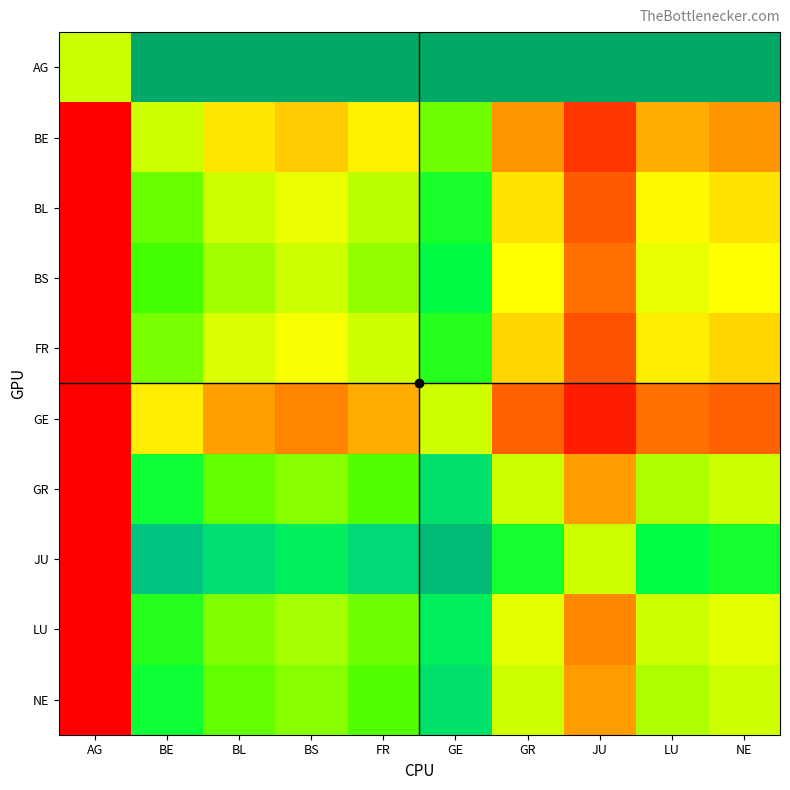

Reading left to right, extract all data points from this chart.

AG: AG=0.5	BE=1.0	BL=1.0	BS=1.0	FR=1.0	GE=1.0	GR=1.0	JU=1.0	LU=1.0	NE=1.0
BE: AG=0.0	BE=0.5	BL=0.4	BS=0.3	FR=0.4	GE=0.6	GR=0.2	JU=0.1	LU=0.3	NE=0.2
BL: AG=0.0	BE=0.6	BL=0.5	BS=0.4	FR=0.5	GE=0.8	GR=0.3	JU=0.1	LU=0.4	NE=0.3
BS: AG=0.0	BE=0.7	BL=0.6	BS=0.5	FR=0.6	GE=0.8	GR=0.4	JU=0.2	LU=0.4	NE=0.4
FR: AG=0.0	BE=0.6	BL=0.5	BS=0.4	FR=0.5	GE=0.7	GR=0.3	JU=0.1	LU=0.4	NE=0.3
GE: AG=0.0	BE=0.4	BL=0.2	BS=0.2	FR=0.3	GE=0.5	GR=0.1	JU=0.0	LU=0.2	NE=0.1
GR: AG=0.0	BE=0.8	BL=0.7	BS=0.6	FR=0.7	GE=0.9	GR=0.5	JU=0.2	LU=0.5	NE=0.5
JU: AG=0.0	BE=0.9	BL=0.9	BS=0.8	FR=0.9	GE=1.0	GR=0.8	JU=0.5	LU=0.8	NE=0.8
LU: AG=0.0	BE=0.7	BL=0.6	BS=0.6	FR=0.6	GE=0.8	GR=0.5	JU=0.2	LU=0.5	NE=0.5
NE: AG=0.0	BE=0.8	BL=0.7	BS=0.6	FR=0.7	GE=0.9	GR=0.5	JU=0.2	LU=0.5	NE=0.5